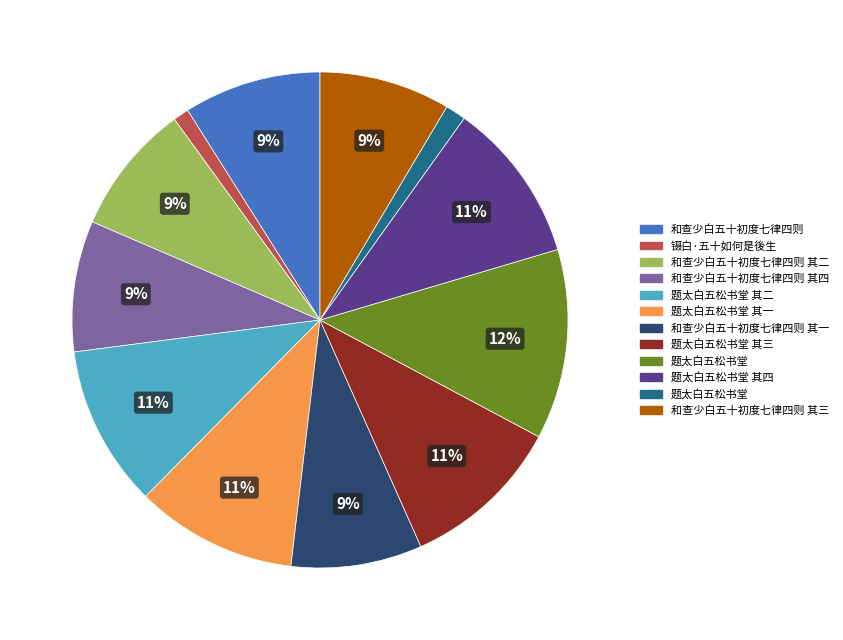

Is there any slice that represents more than half of the pie?

No